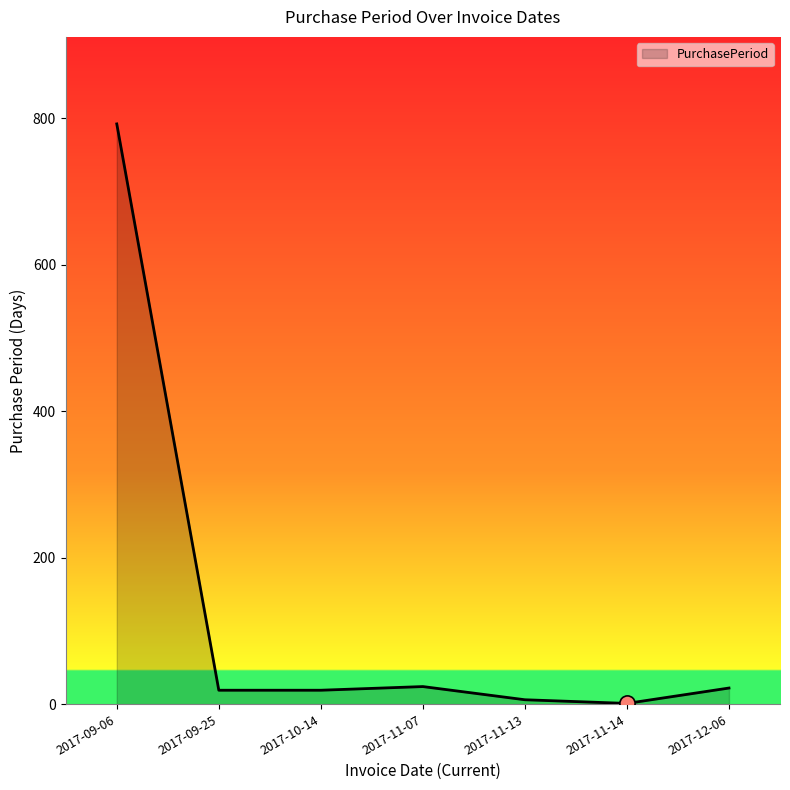

What is the change in value from 2017-11-14 to 2017-12-06?

+21